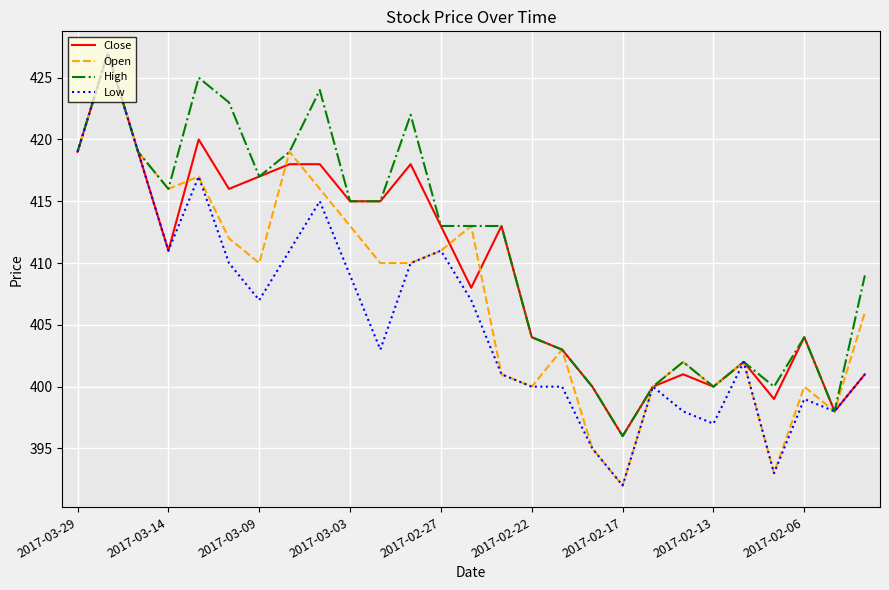

Which series has the largest total across all categories?

High